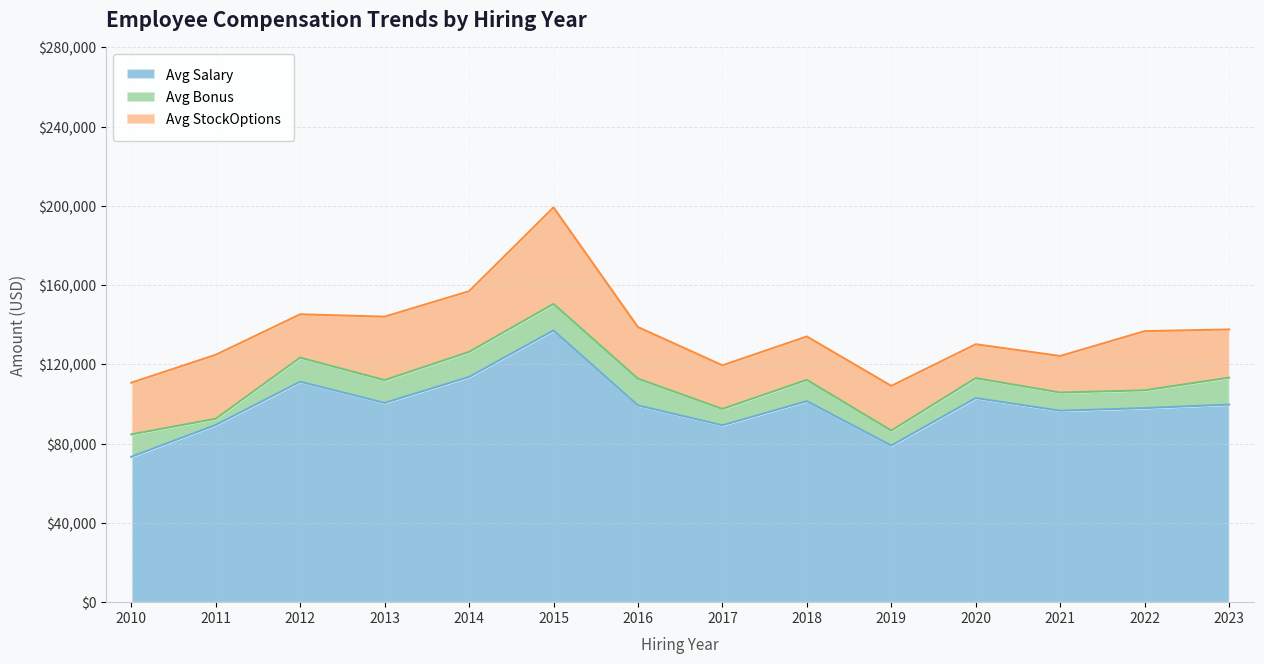

At 2014, list the series in order from largest to smallest.

Avg Salary, Avg StockOptions, Avg Bonus